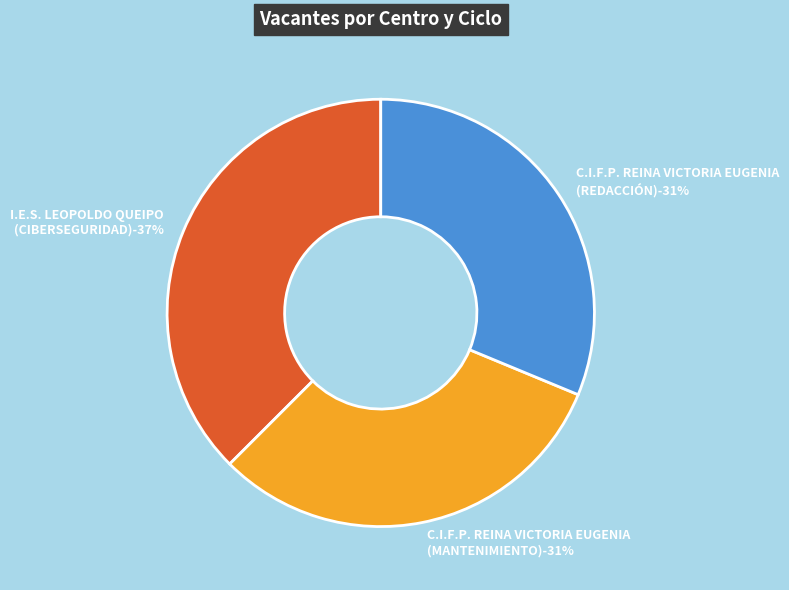

Which slice is the smallest?

C.I.F.P. REINA VICTORIA EUGENIA
(MANTENIMIENTO) - 25